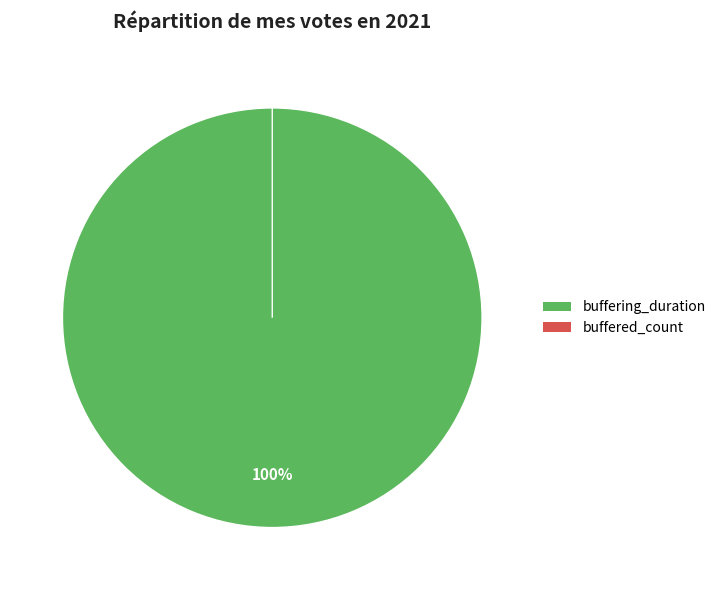

Which category accounts for the majority?

buffering_duration